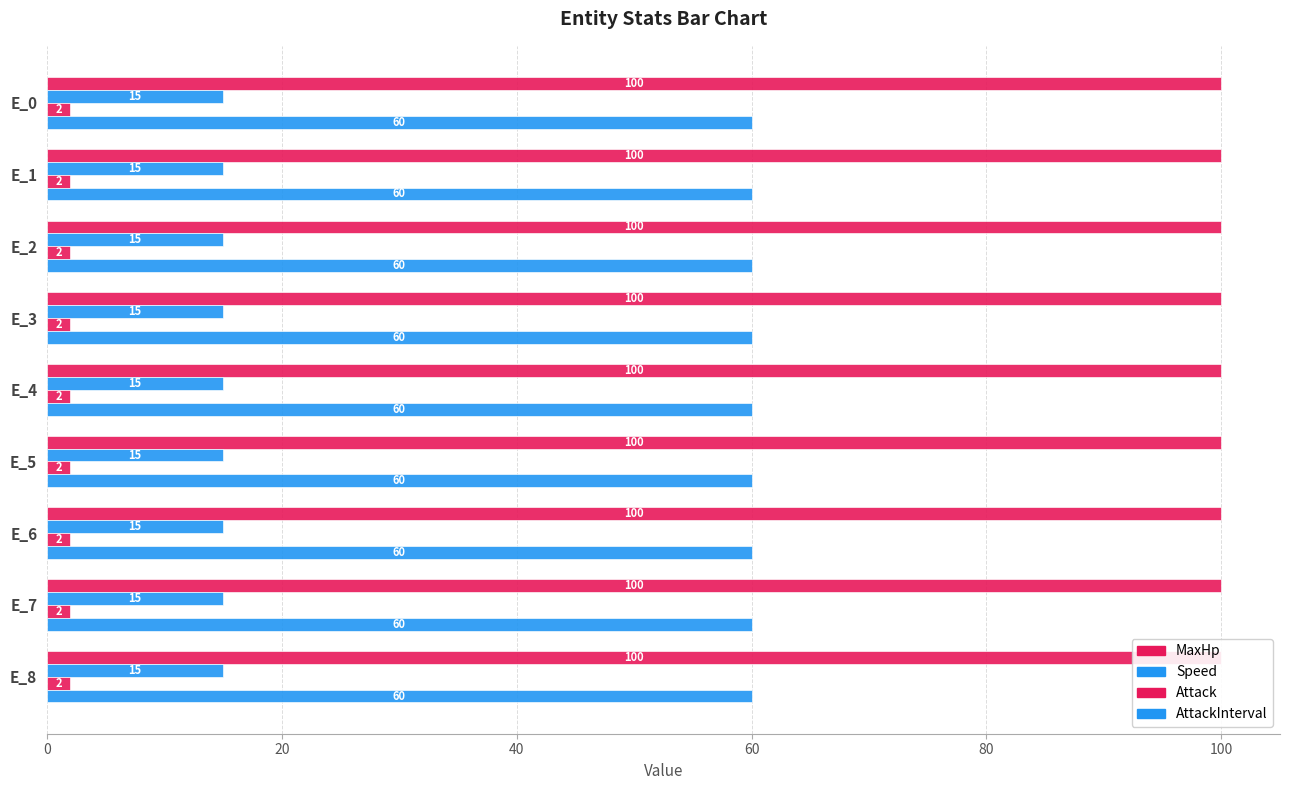

What is the spread (max minus min) of values at E_7?

98